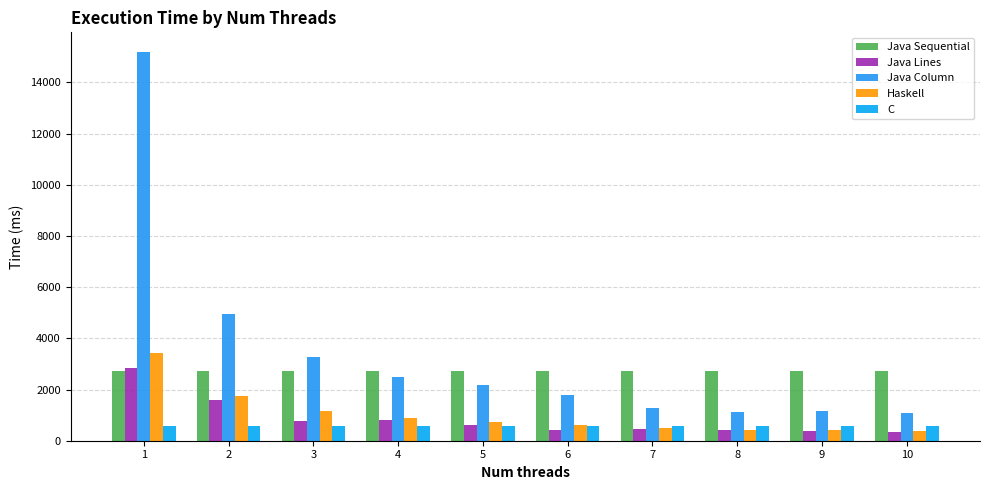

Count the number of categories in the chart.

10